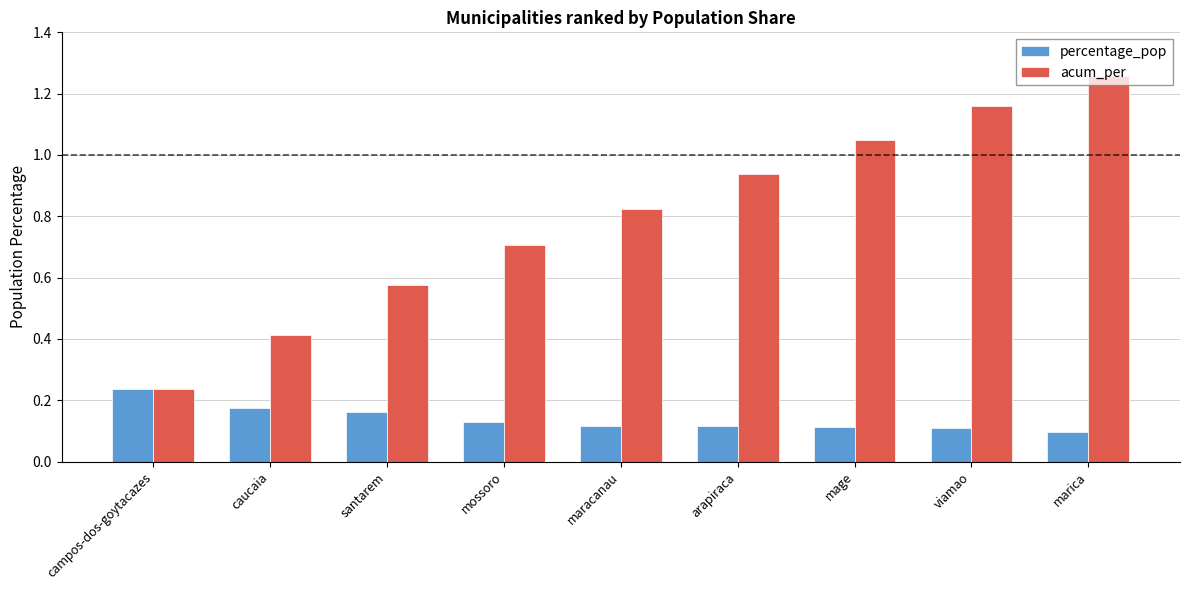

Is it true that percentage_pop equals 0.2 at mossoro?

False